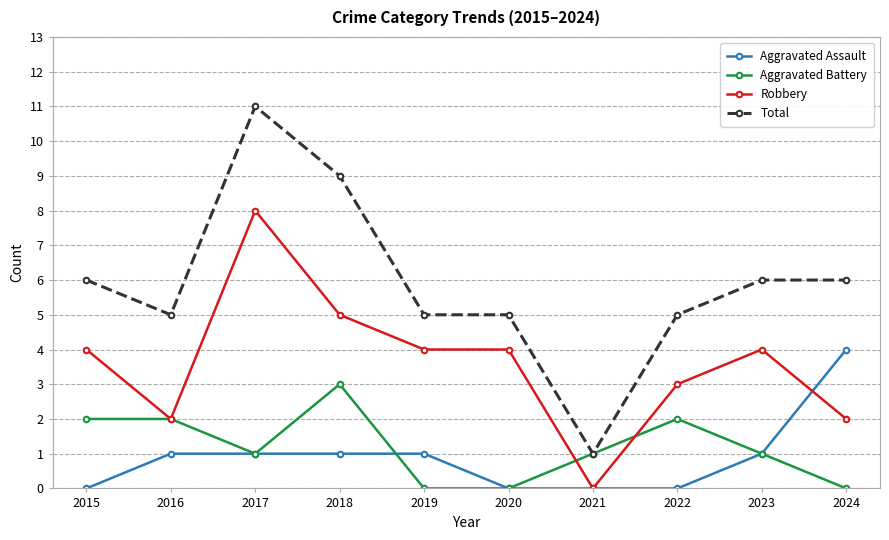

What are all the series names shown in the legend?

Aggravated Assault, Aggravated Battery, Robbery, Total